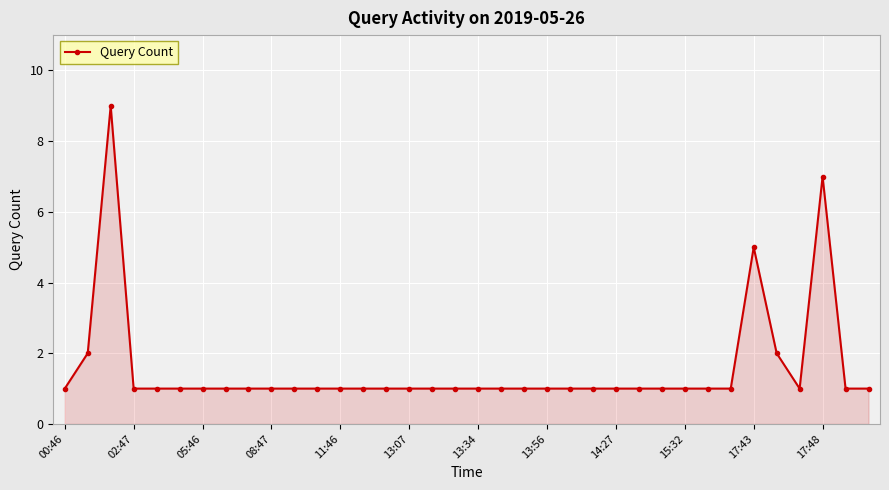

What is the value of the 10th point from the left?

1